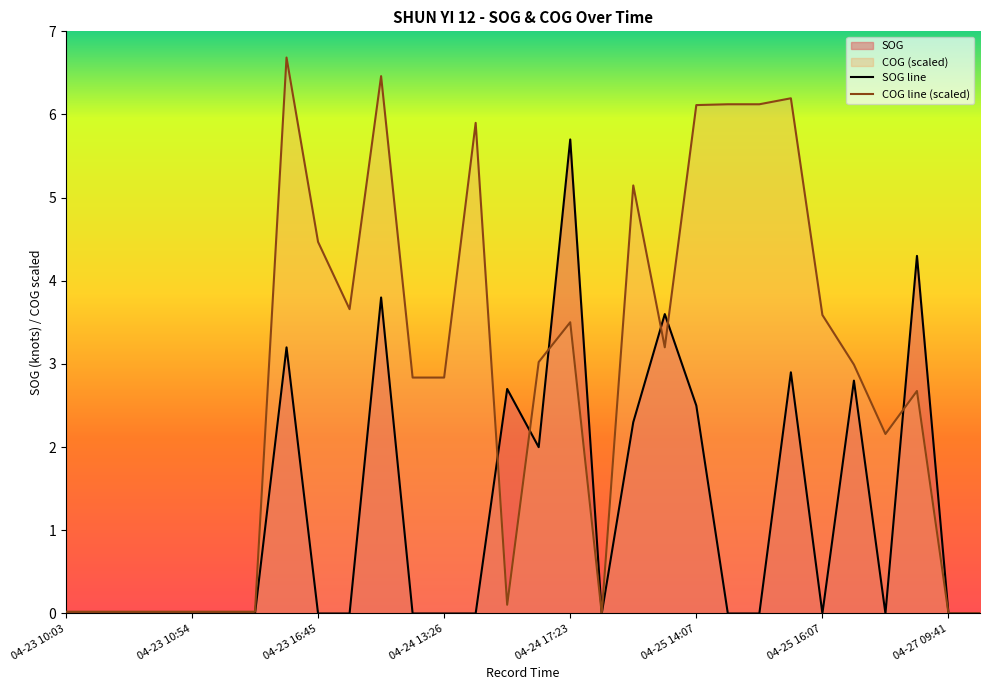

True or false: SOG line has more than 2 interior local peaks.

True